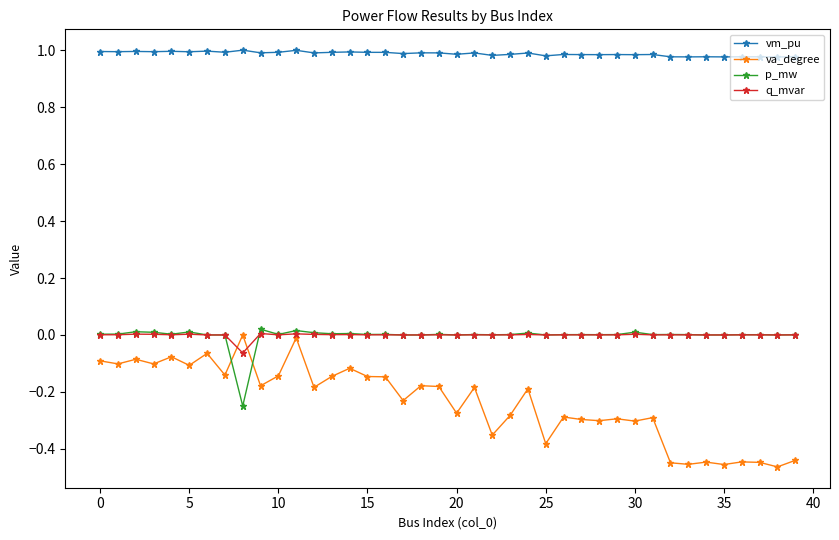

Which series has the widest spread of values?

va_degree